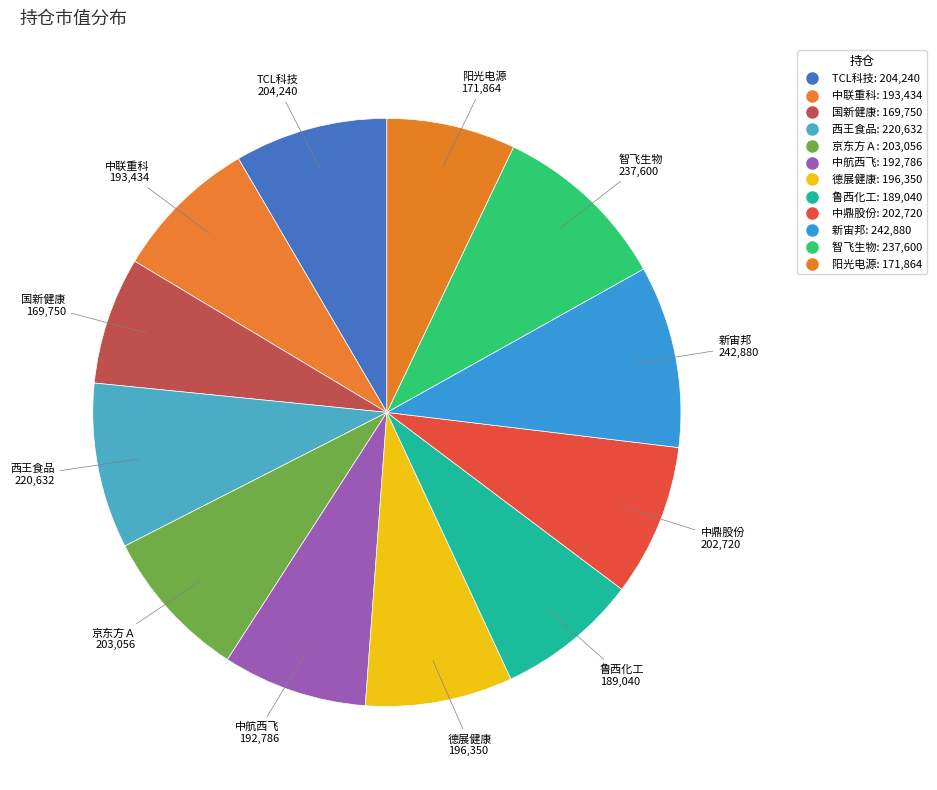

How many slices are in this pie chart?

12